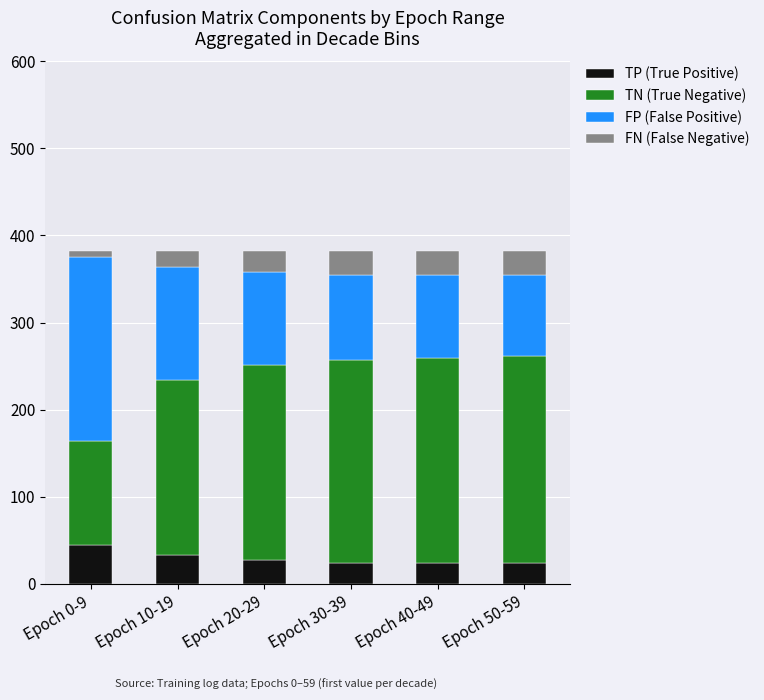

The value of TP (True Positive) at Epoch 10-19 is 52. True or false?

False